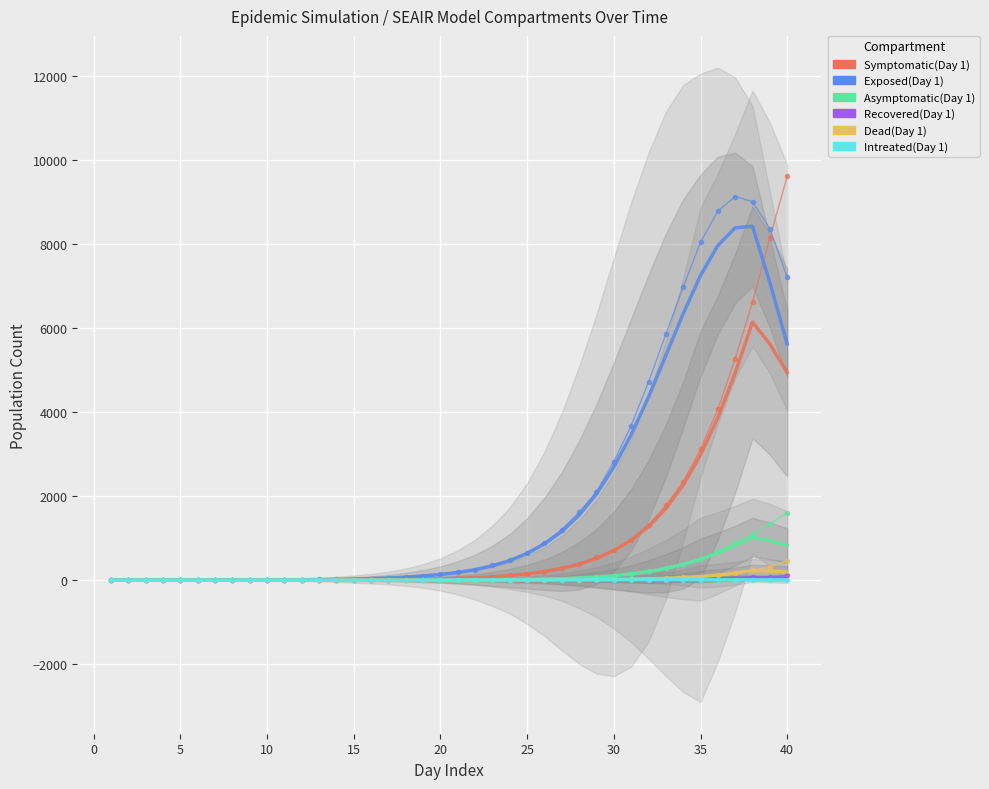

Which series has the largest total across all categories?

Exposed(Day 1)